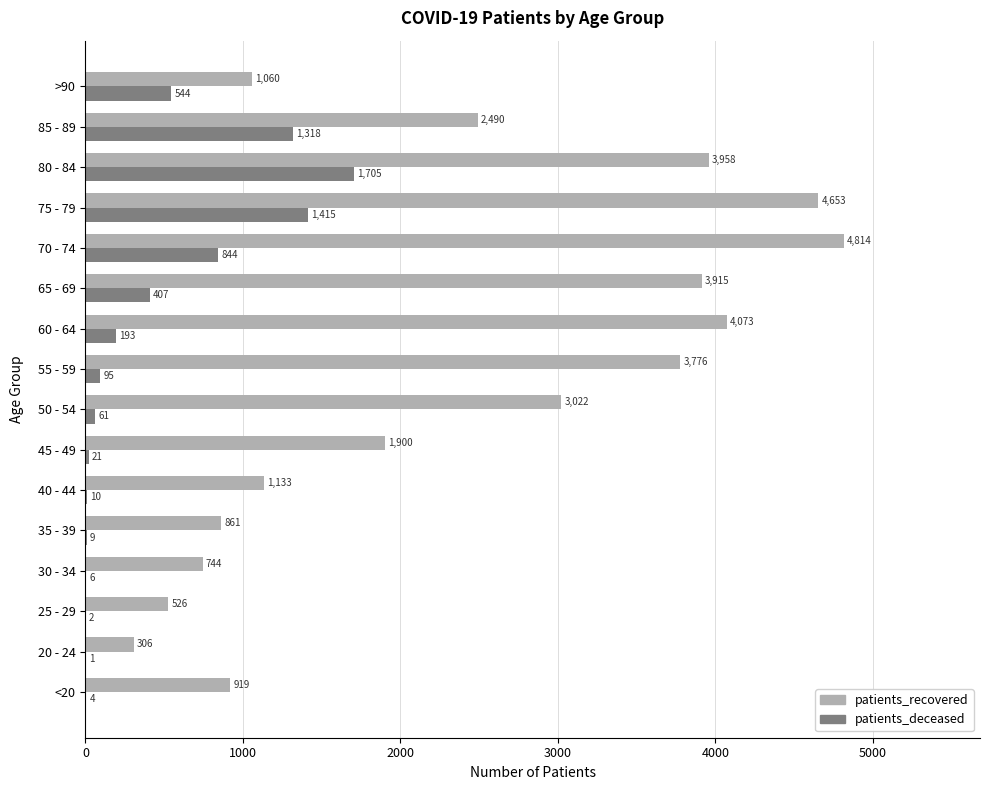

At which label is patients_deceased closest to 853?

70 - 74